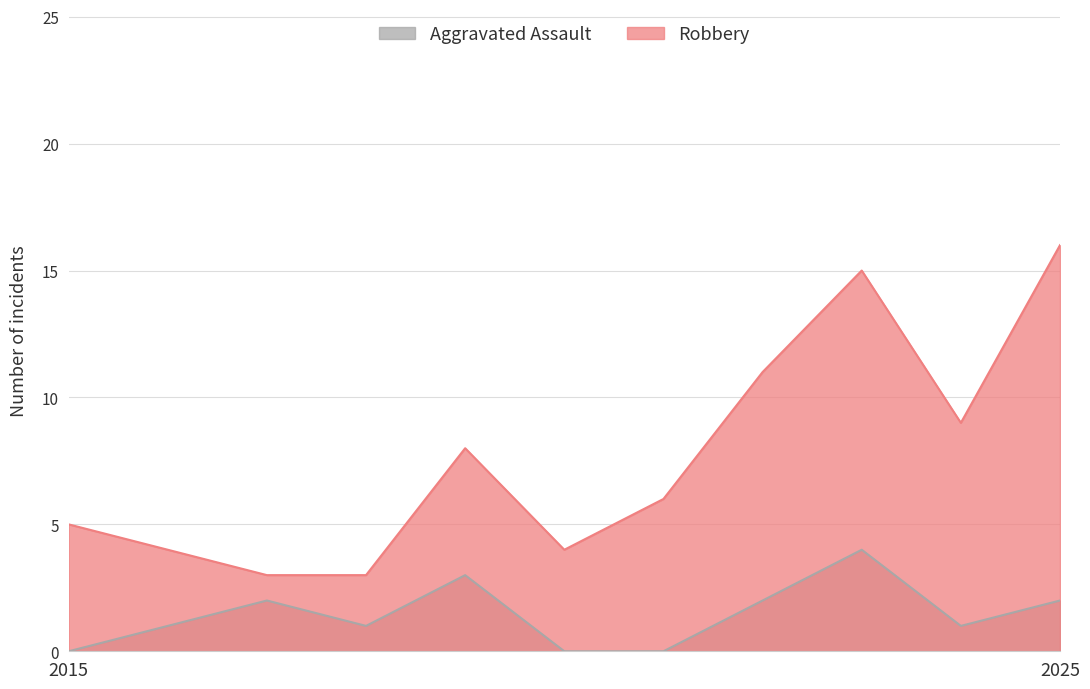

At which category does Robbery reach its first local peak?

2019